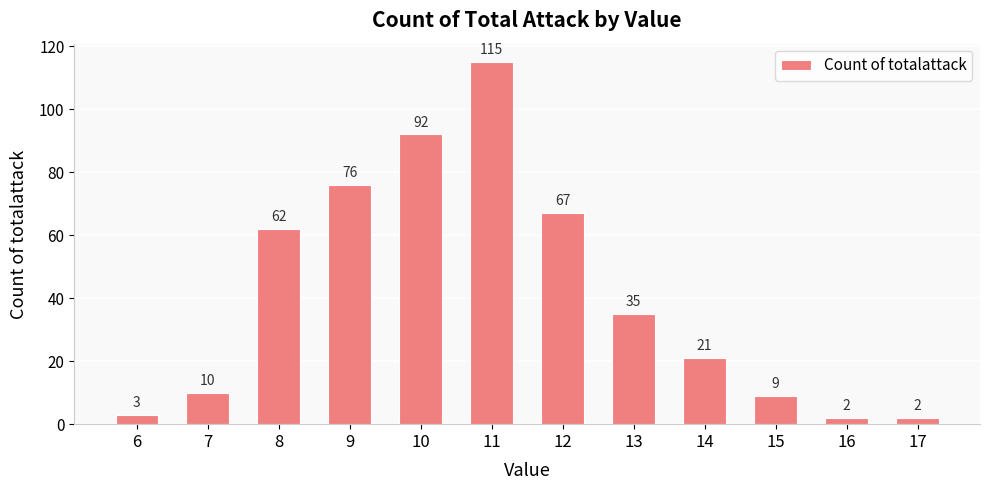

Reading left to right, list all the values displayed in this chart.

6=3	7=10	8=62	9=76	10=92	11=115	12=67	13=35	14=21	15=9	16=2	17=2